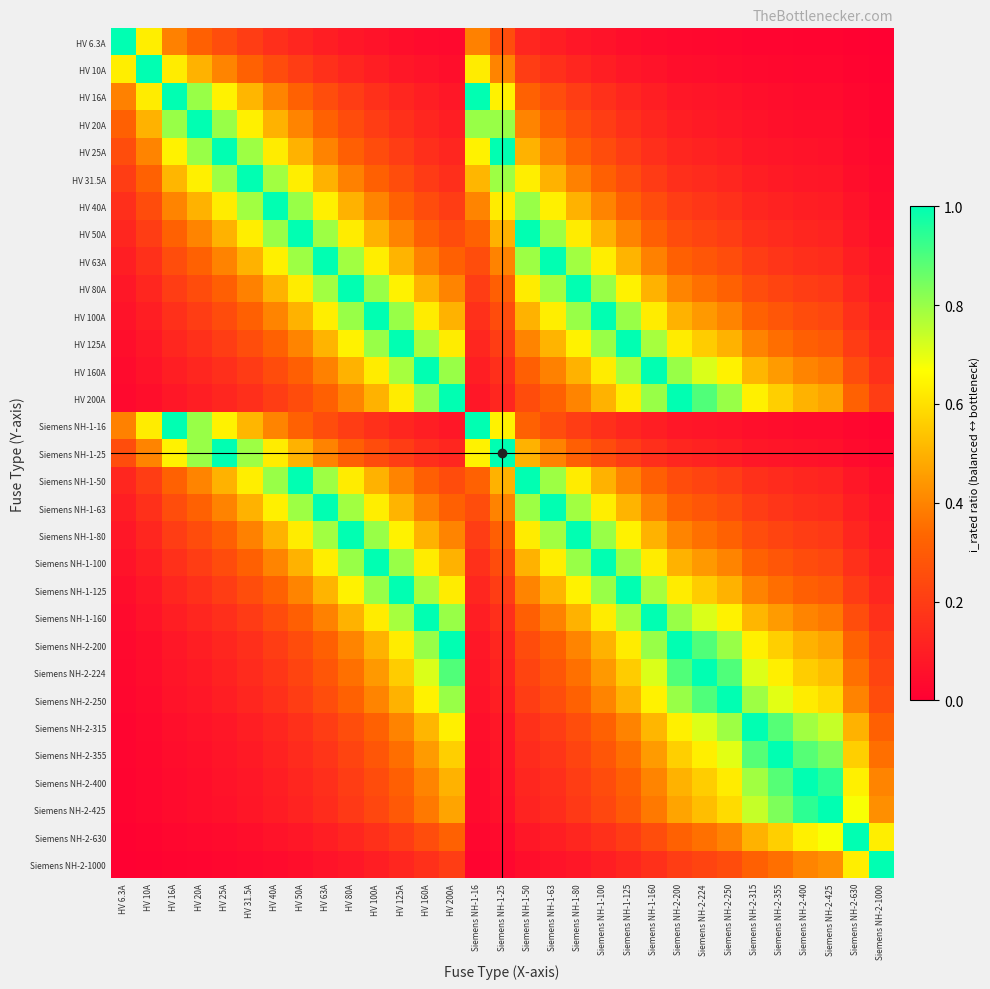

At how many categories does at least one series exceed 0?

31